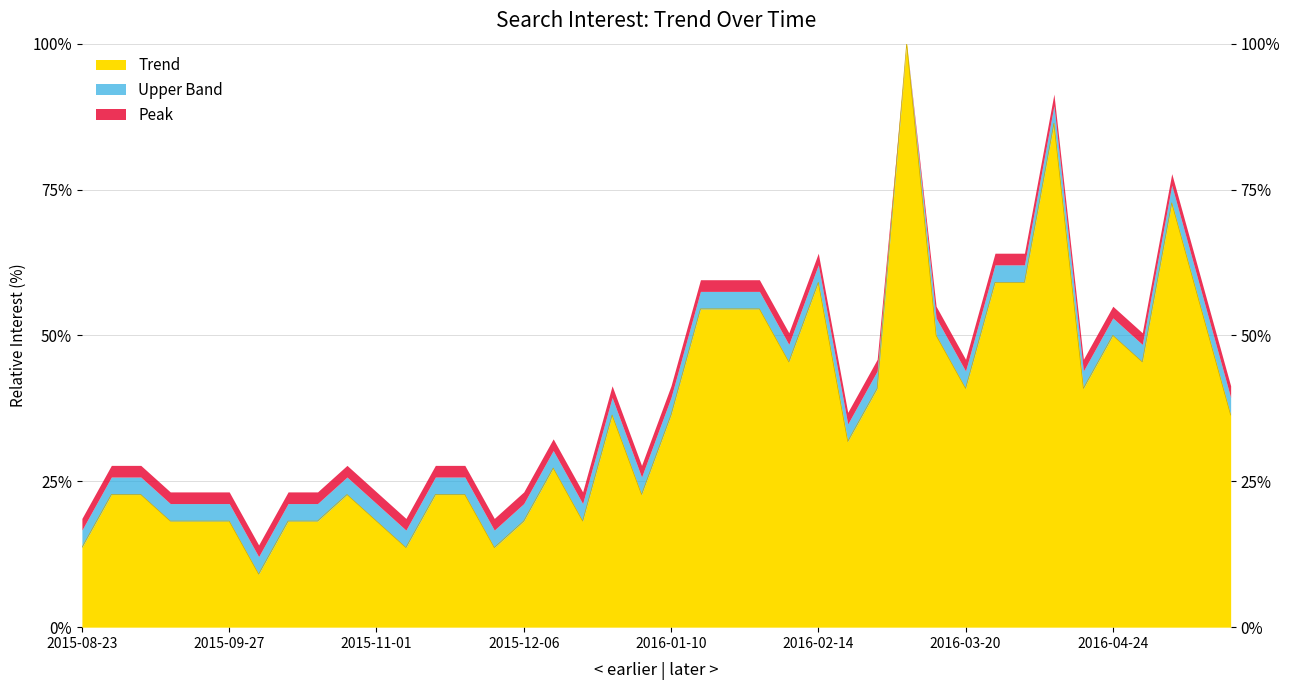

Which category has the lowest value across all series?

2015-10-04